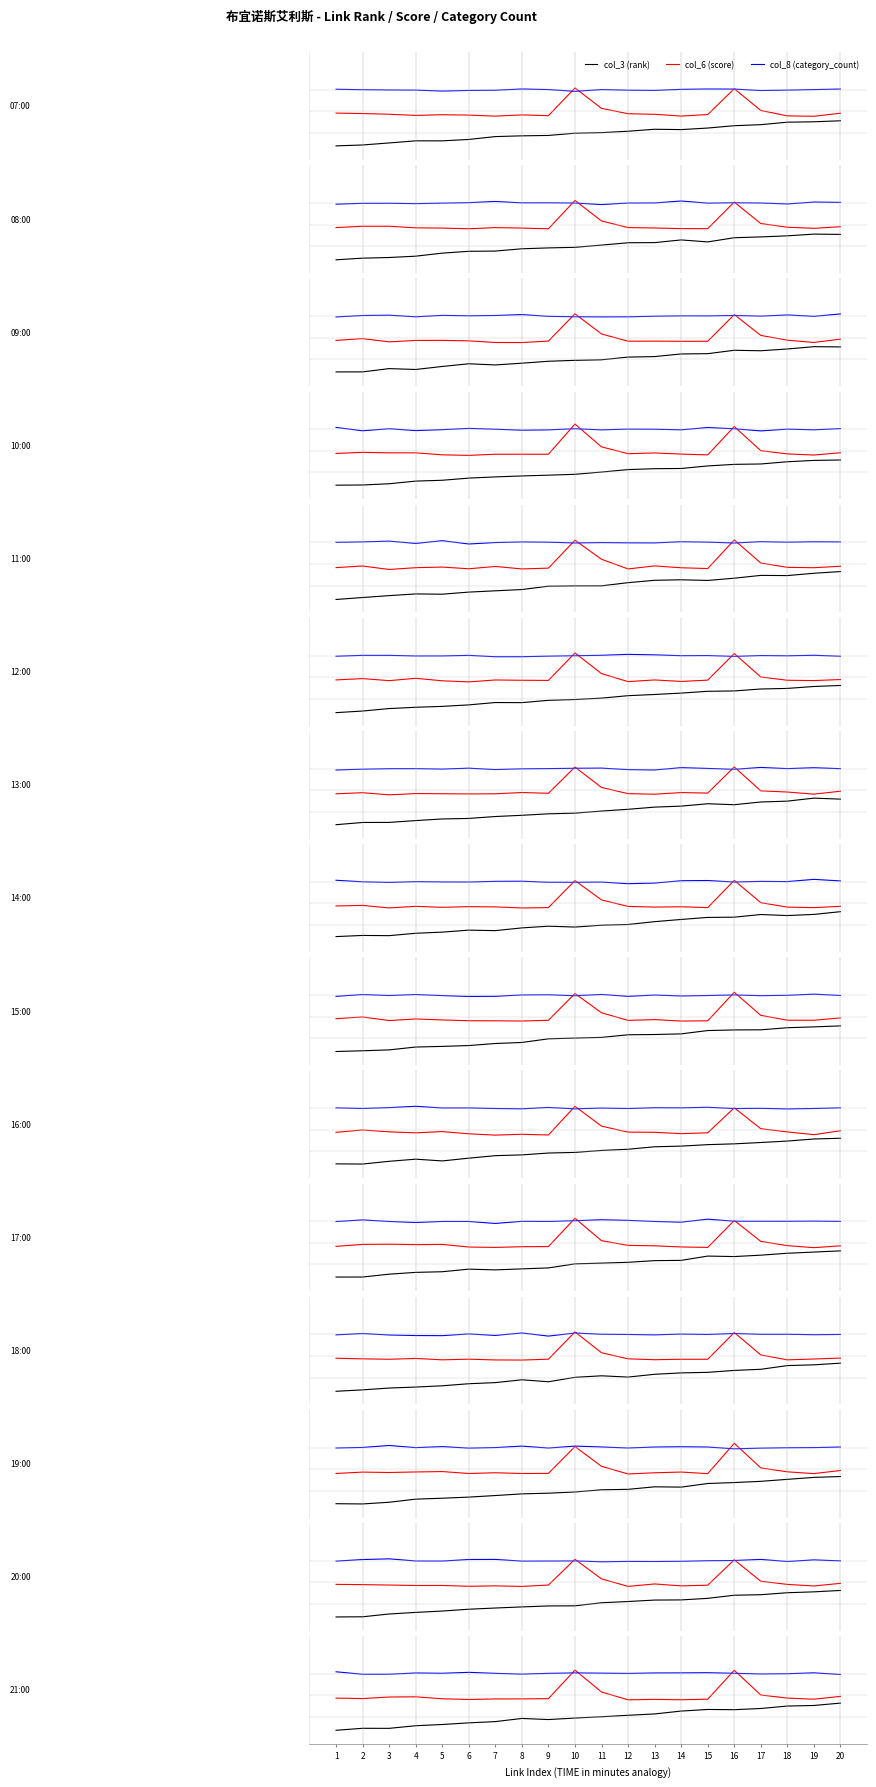

Between 14 and 18, which series saw the biggest shift?

col_3 (rank)